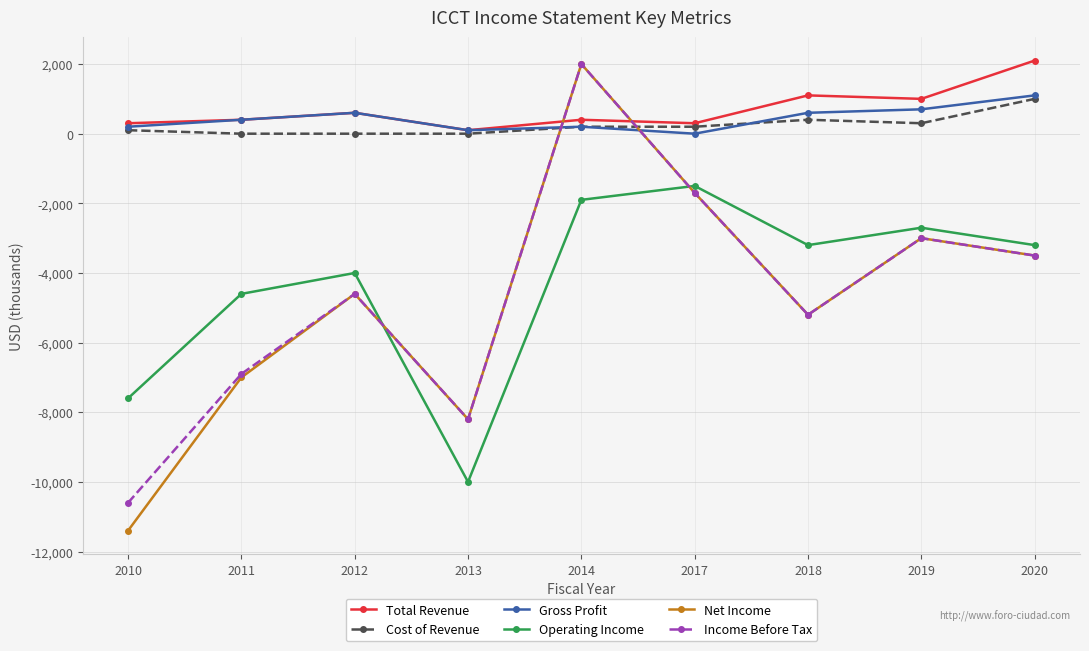

The Total Revenue series shows 581 at 2018. True or false?

False